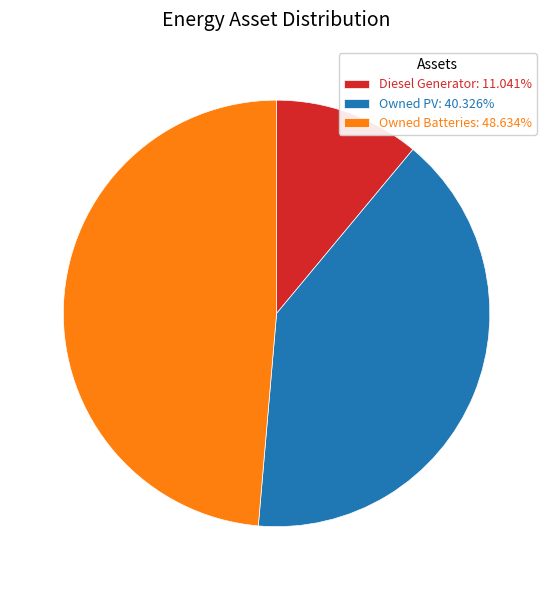

What is the smallest slice in the pie chart?

Diesel Generator